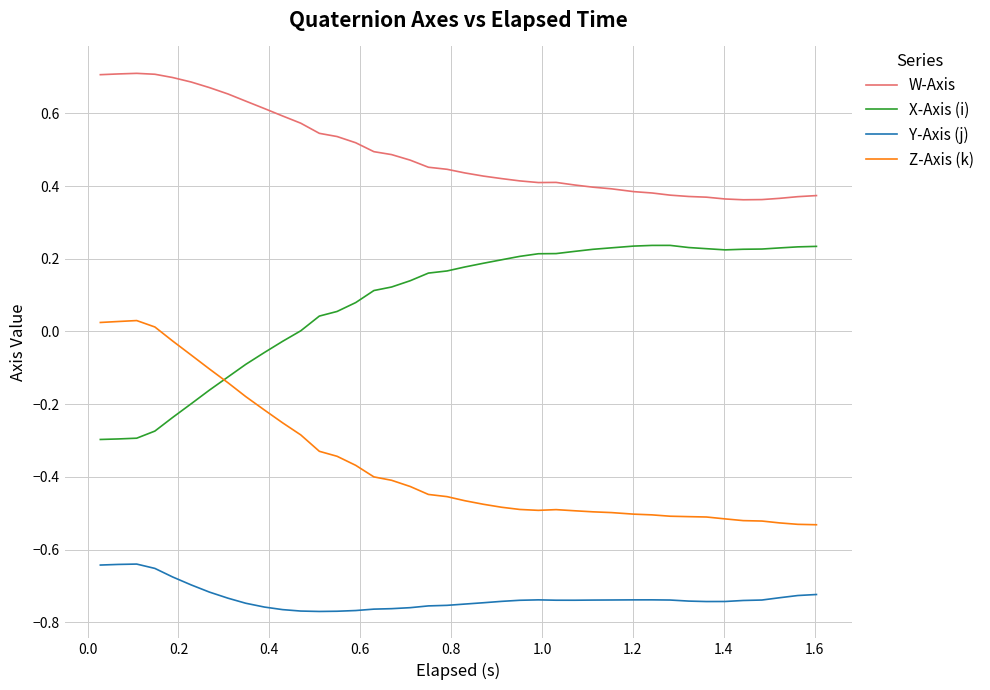

Rank the series by their maximum value, from lowest to highest.

Y-Axis (j), Z-Axis (k), X-Axis (i), W-Axis